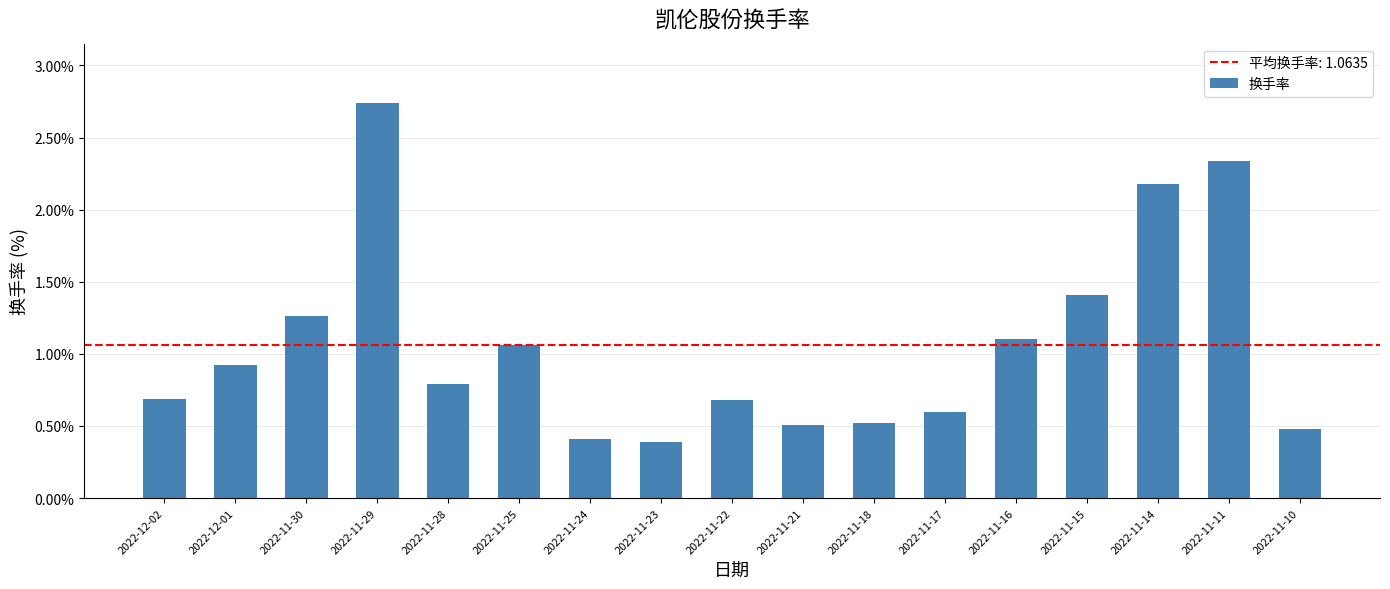

The chart shows a value of 0.5 at 2022-11-18. True or false?

True